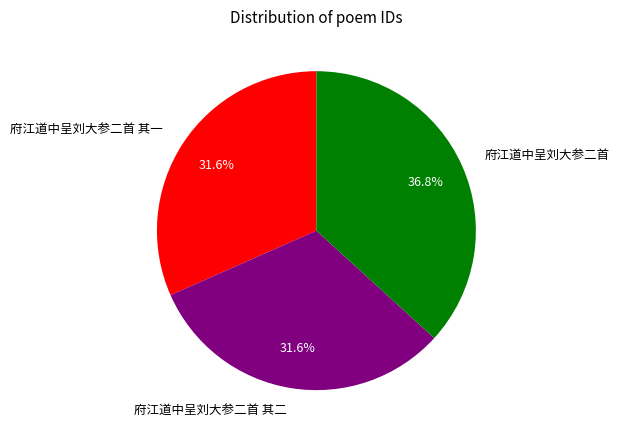

Which has a higher value, 府江道中呈刘大参二首 其一 or 府江道中呈刘大参二首?

府江道中呈刘大参二首